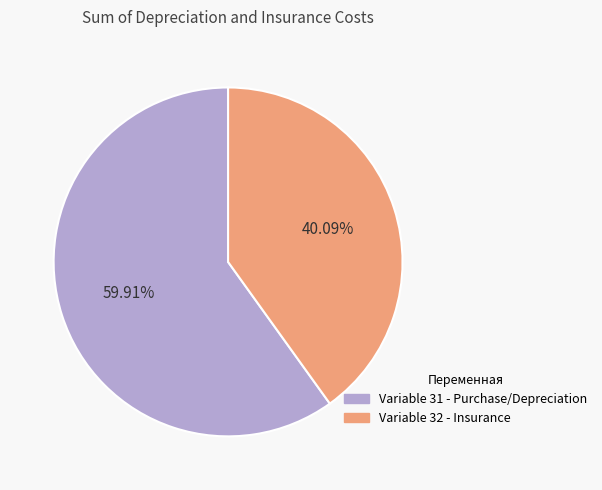

Does Variable 32 - Insurance account for over 50% of the chart?

No